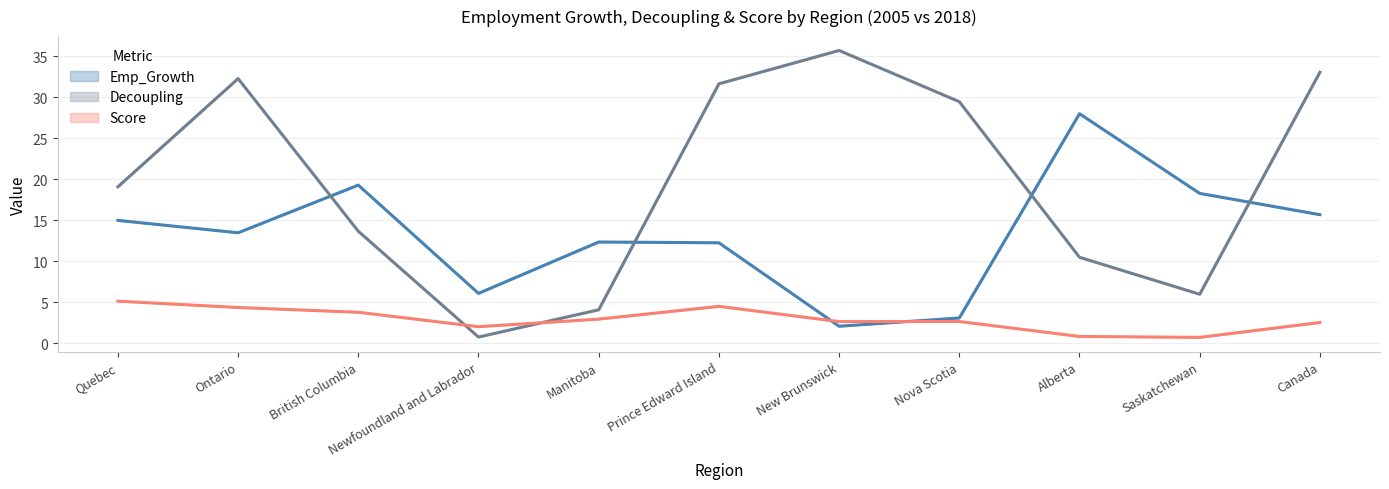

How many interior local valleys does the Emp_Growth_2005 series have?

3